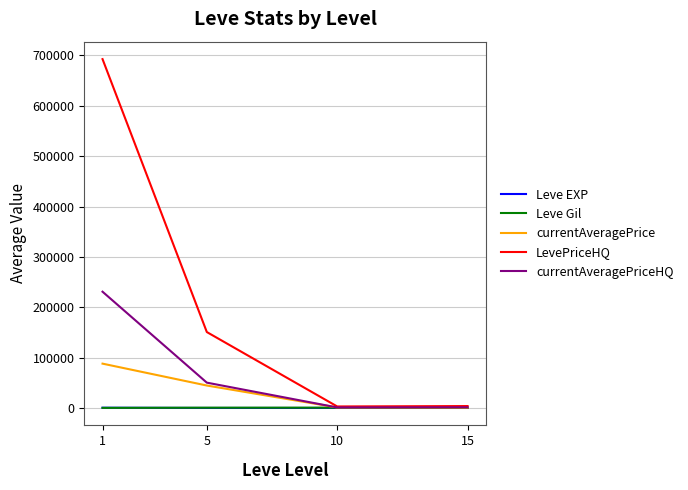

Does the chart display data point markers on the line(s)?

No